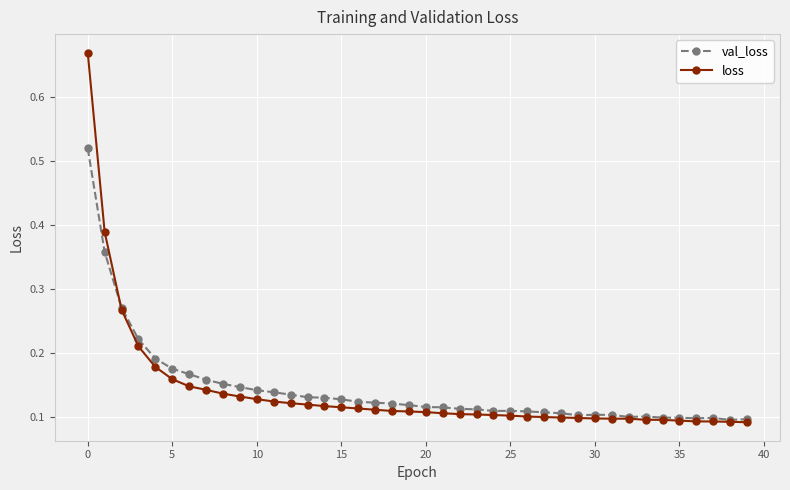

Rank the series by their maximum value, from highest to lowest.

loss, val_loss